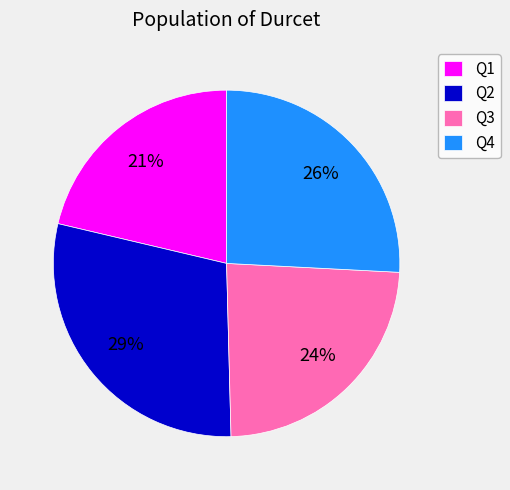

Is the sum of Q2 and Q3 greater than half?

Yes